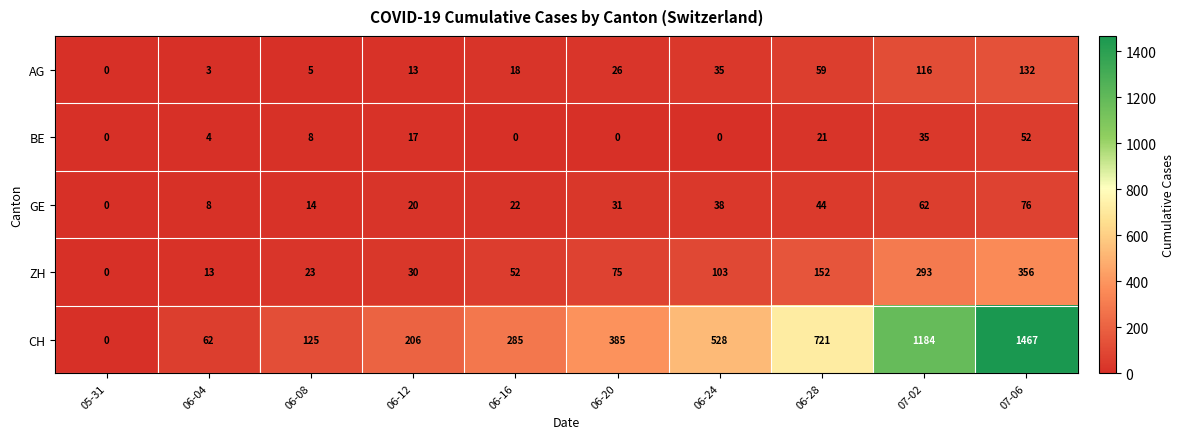

Which series has the largest total across all categories?

CH